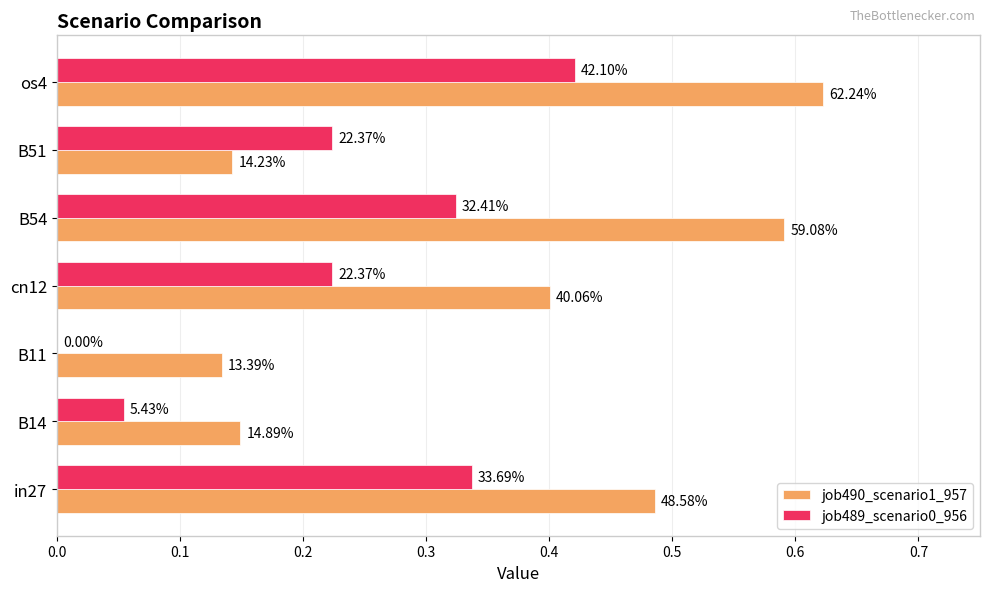

What are all the series names shown in the legend?

job490_scenario1_957, job489_scenario0_956